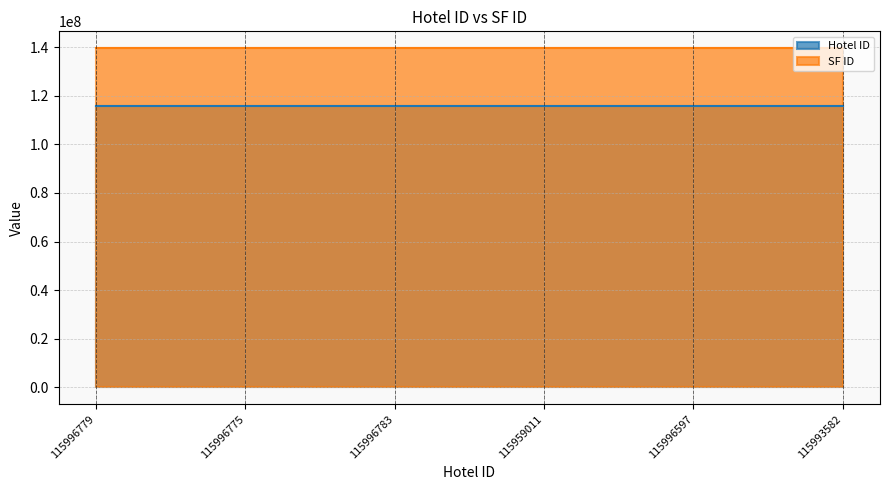

At which category does the data reach its first local peak?

115996783